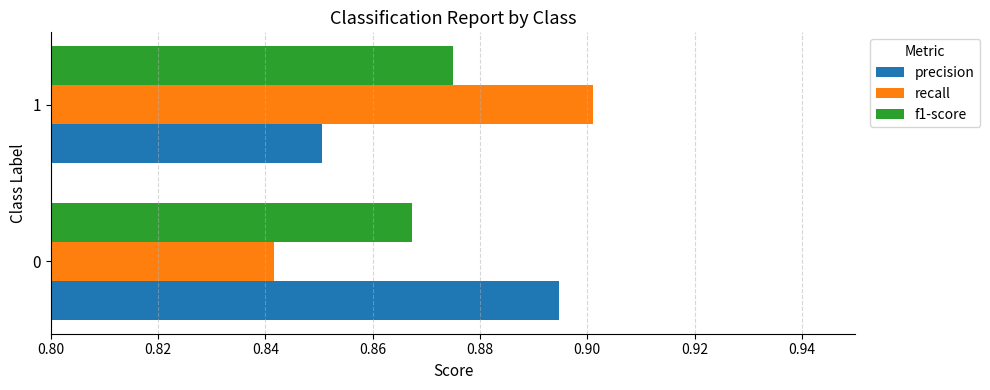

Which series has the widest spread of values?

recall